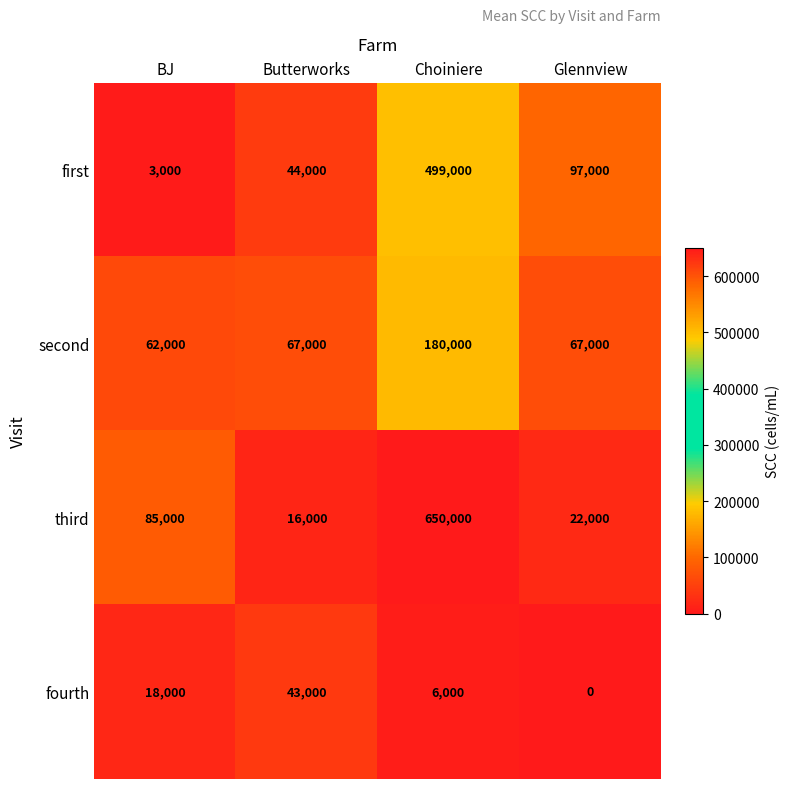

Read the second value at Glennview.

67000